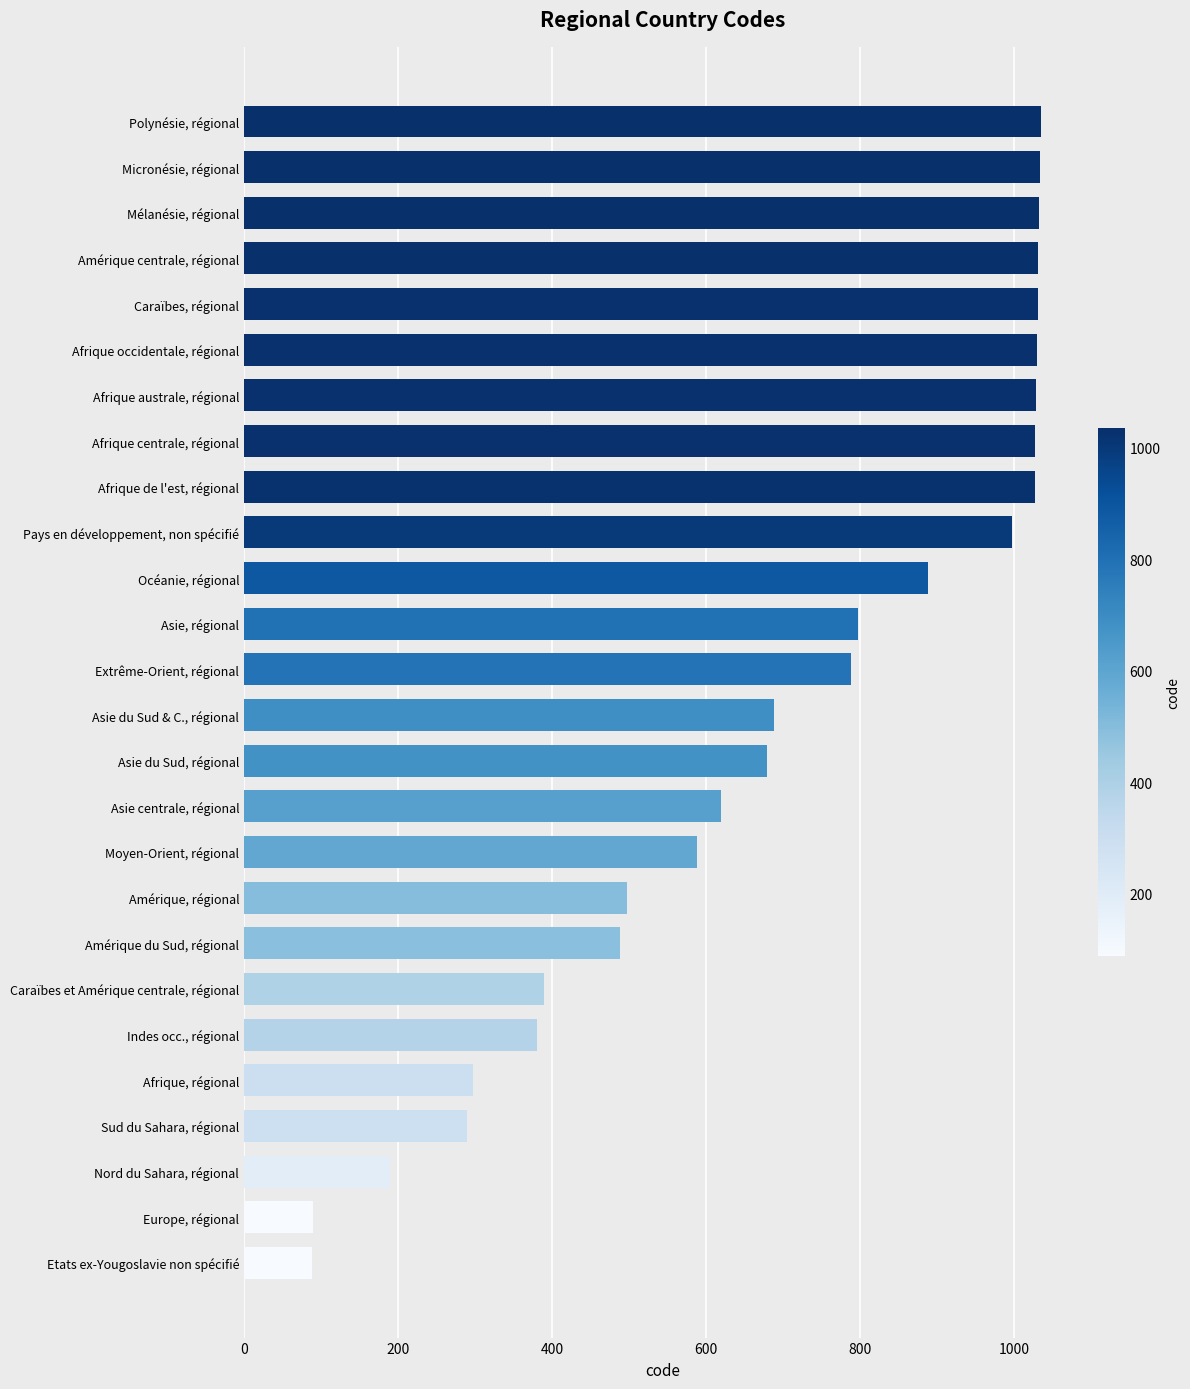

Rank the categories by value from lowest to highest.

Etats ex-Yougoslavie non spécifié, Europe, régional, Nord du Sahara, régional, Sud du Sahara, régional, Afrique, régional, Indes occ., régional, Caraïbes et Amérique centrale, régional, Amérique du Sud, régional, Amérique, régional, Moyen-Orient, régional, Asie centrale, régional, Asie du Sud, régional, Asie du Sud & C., régional, Extrême-Orient, régional, Asie, régional, Océanie, régional, Pays en développement, non spécifié, Afrique de l'est, régional, Afrique centrale, régional, Afrique australe, régional, Afrique occidentale, régional, Caraïbes, régional, Amérique centrale, régional, Mélanésie, régional, Micronésie, régional, Polynésie, régional